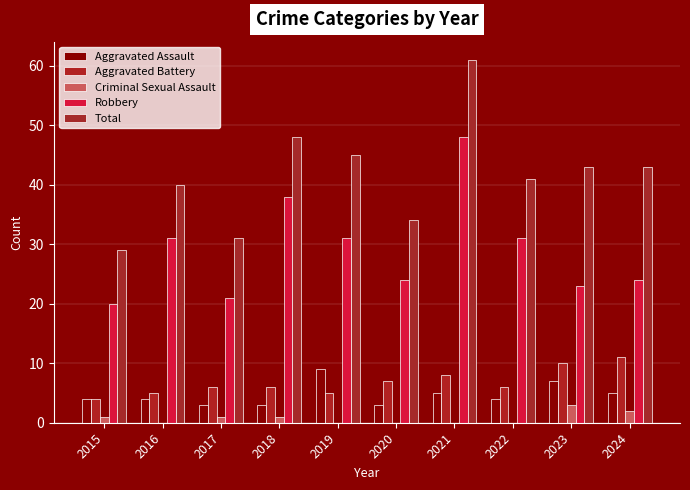

Which series changed the most between 2015 and 2022?

Total